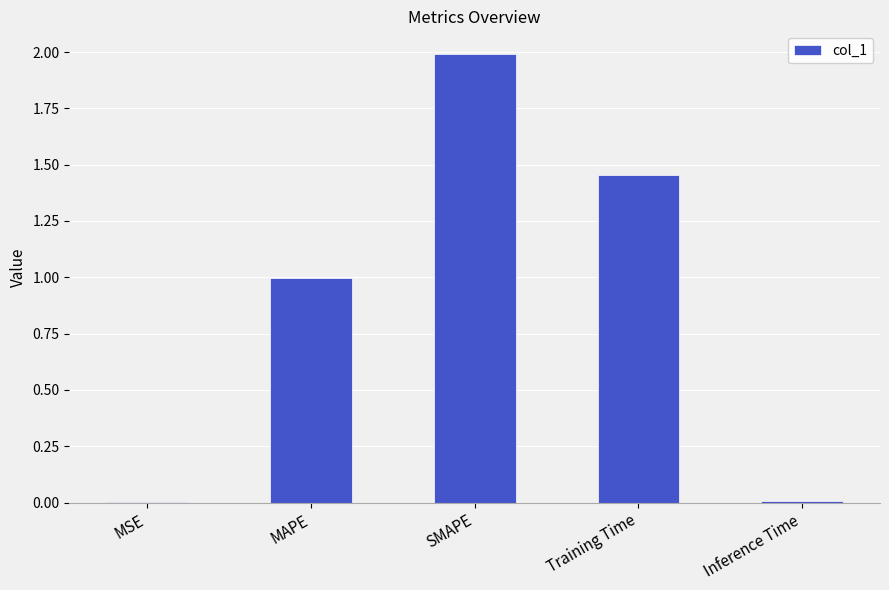

Which has a higher value, Training Time or Inference Time?

Training Time